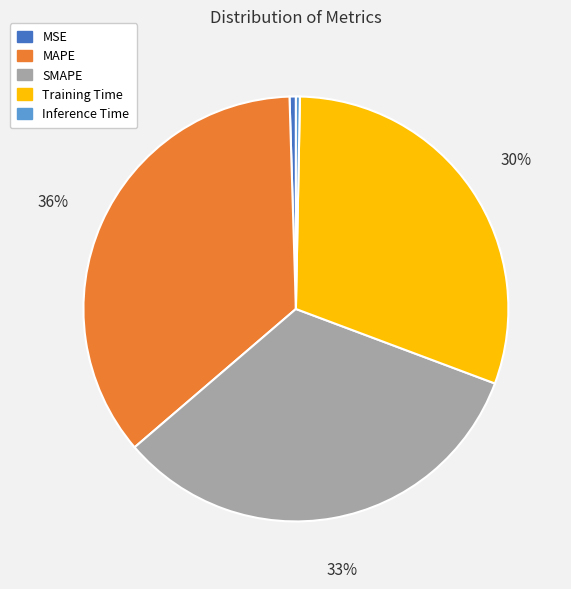

To the nearest percent, what percentage of the pie is MAPE?

36%